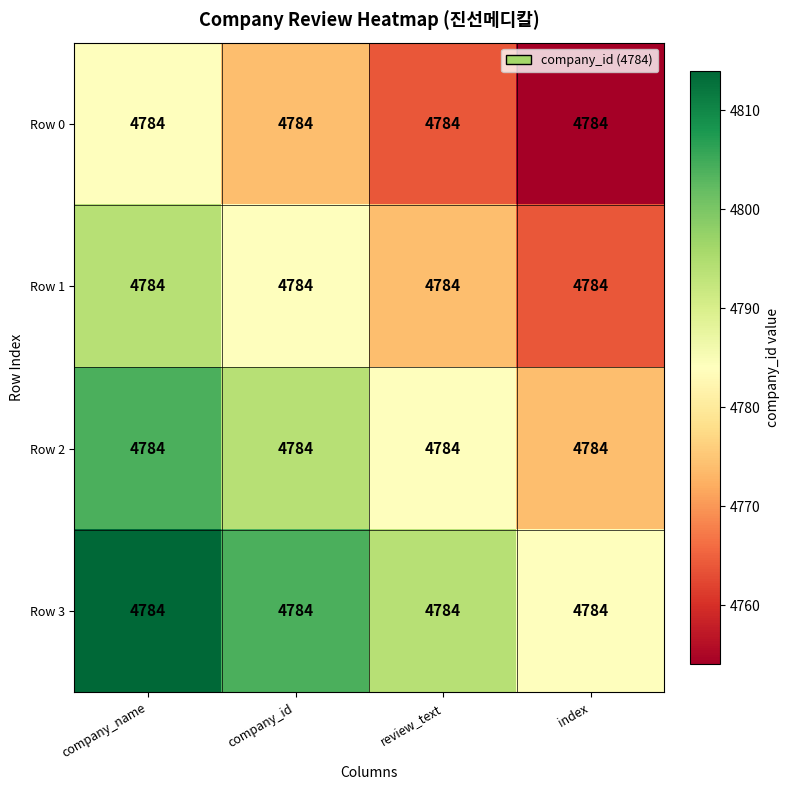

Where does the Row 0 series first go above 4774?

company_name